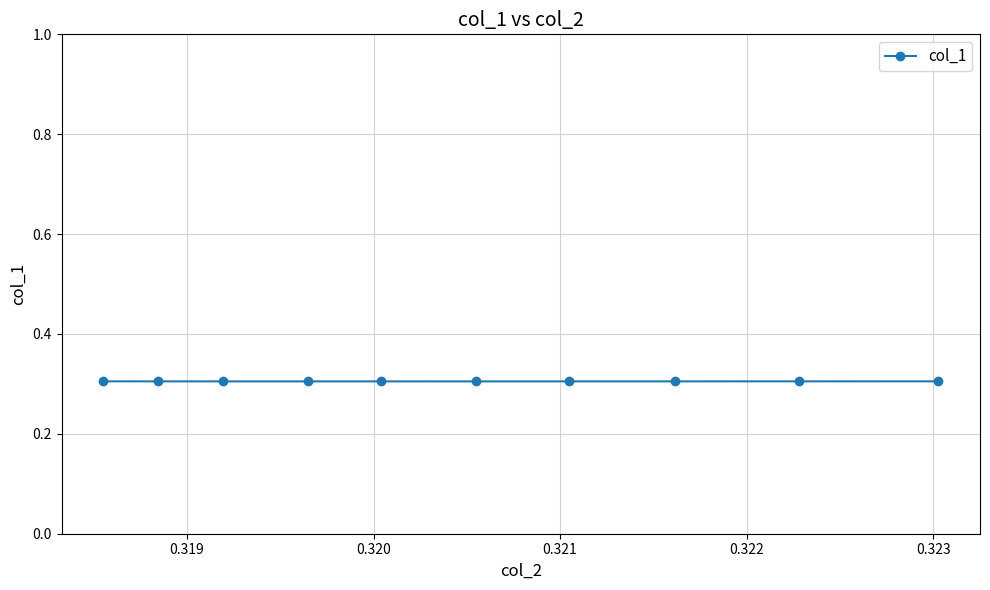

What is the sum of all values?

3.1